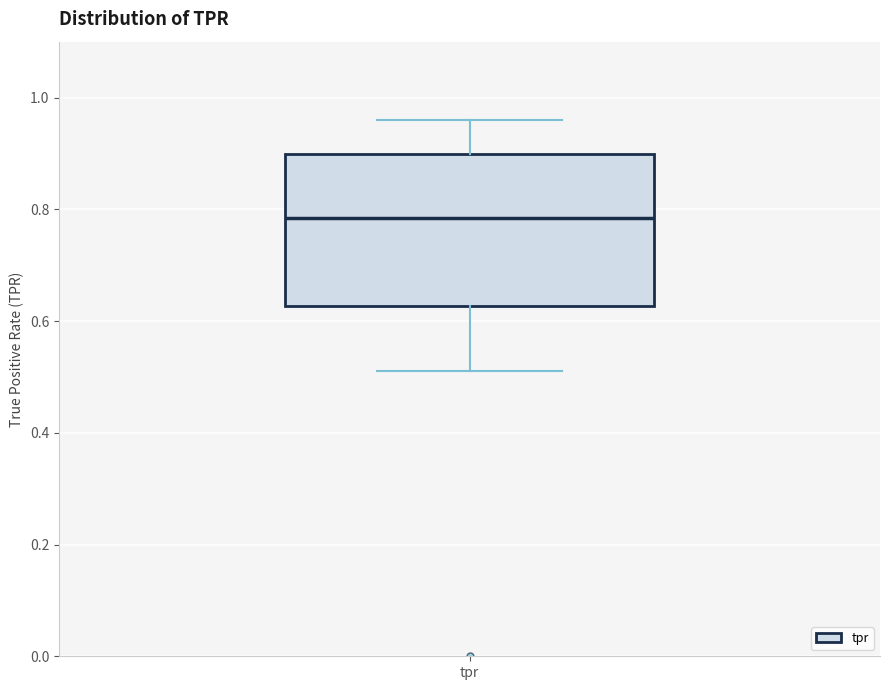

Read this box plot against the y-axis: the position of the median line, the range covered by the box, and the ends of both whiskers. The values are not printed on the chart, so give them approximately, as read against the axis.

median 0.78, box 0.62 to 0.90, whiskers 0.52 to 0.96